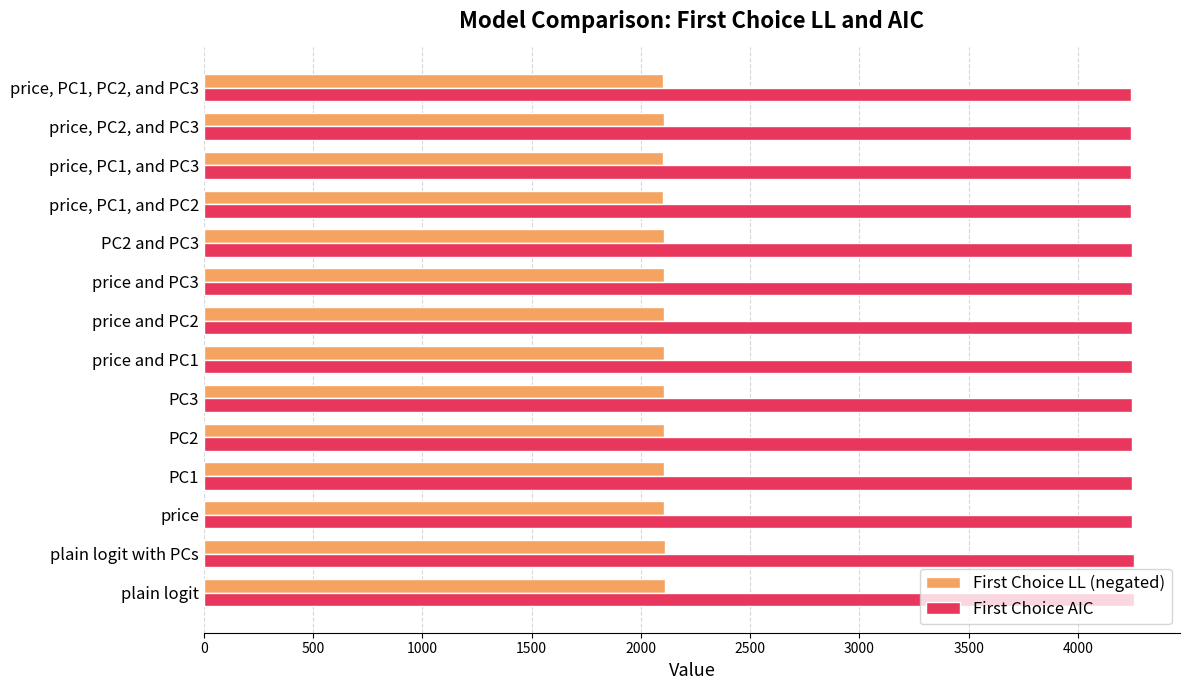

What is the maximum value for First Choice LL (negated)?

2112.5